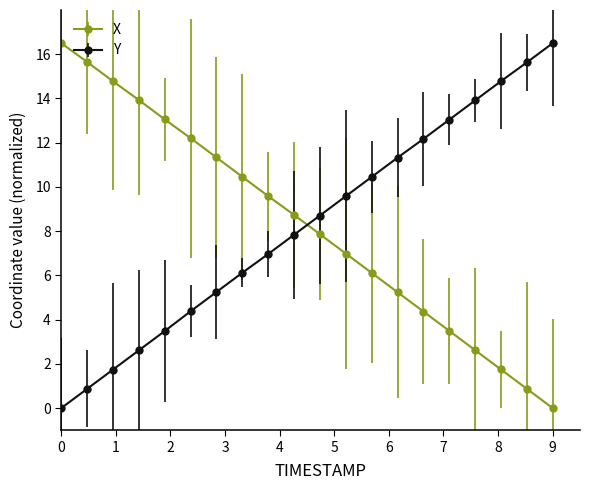

Which series ends up on top after the final intersection of X and Y?

Y